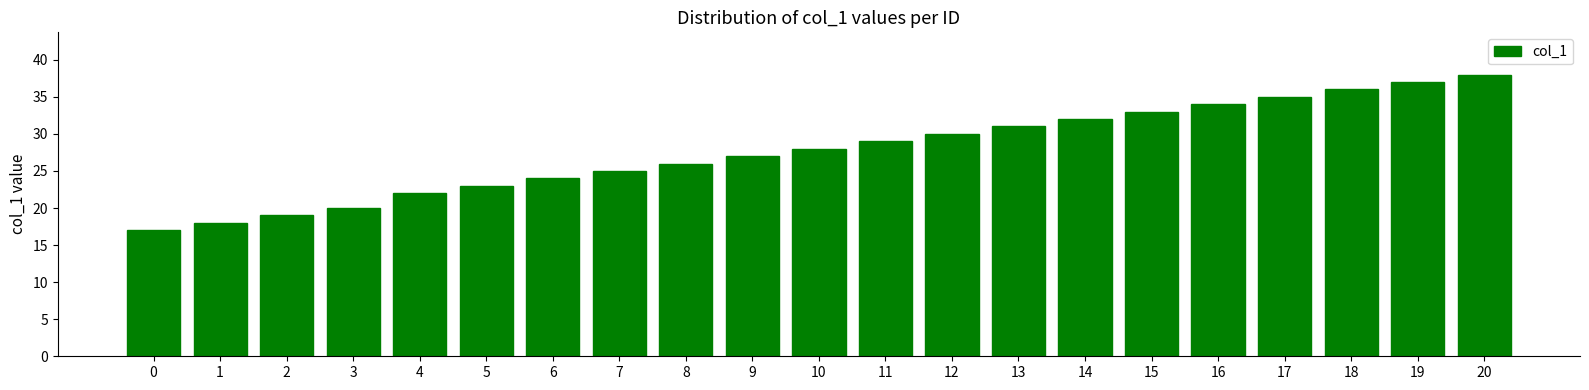

At which label is the value closest to 27?

9